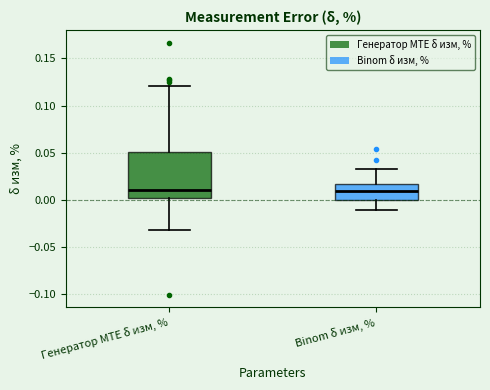

Reading left to right, transcribe this box plot: for each box, give where its median line is, the range the box spans, and where its two whiskers end, as read against the y-axis. The values are not printed on the chart, so give them approximately, as read against the axis.

Генератор MTE δ изм, %: median 0.010, box 0.000 to 0.050, whiskers -0.030 to 0.120
Binom δ изм, %: median 0.010, box 0.000 to 0.015, whiskers -0.010 to 0.035